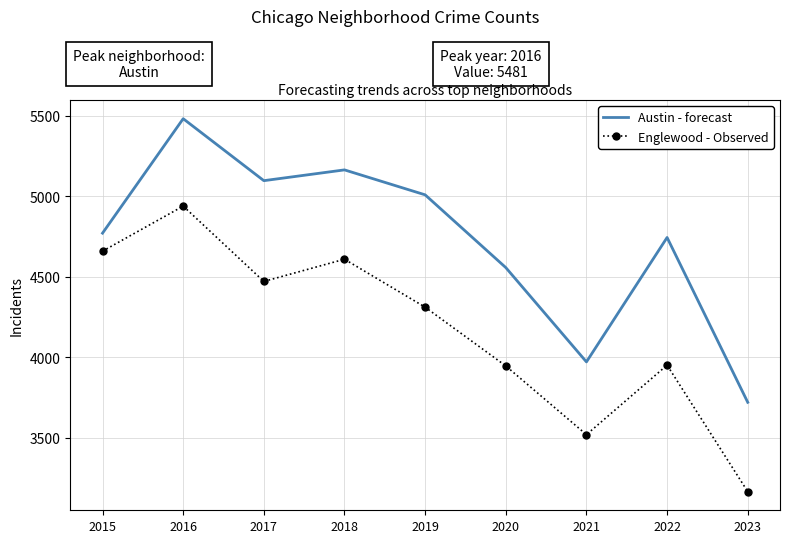

True or false: Englewood - Observed has a value of 4608 at 2018.

True